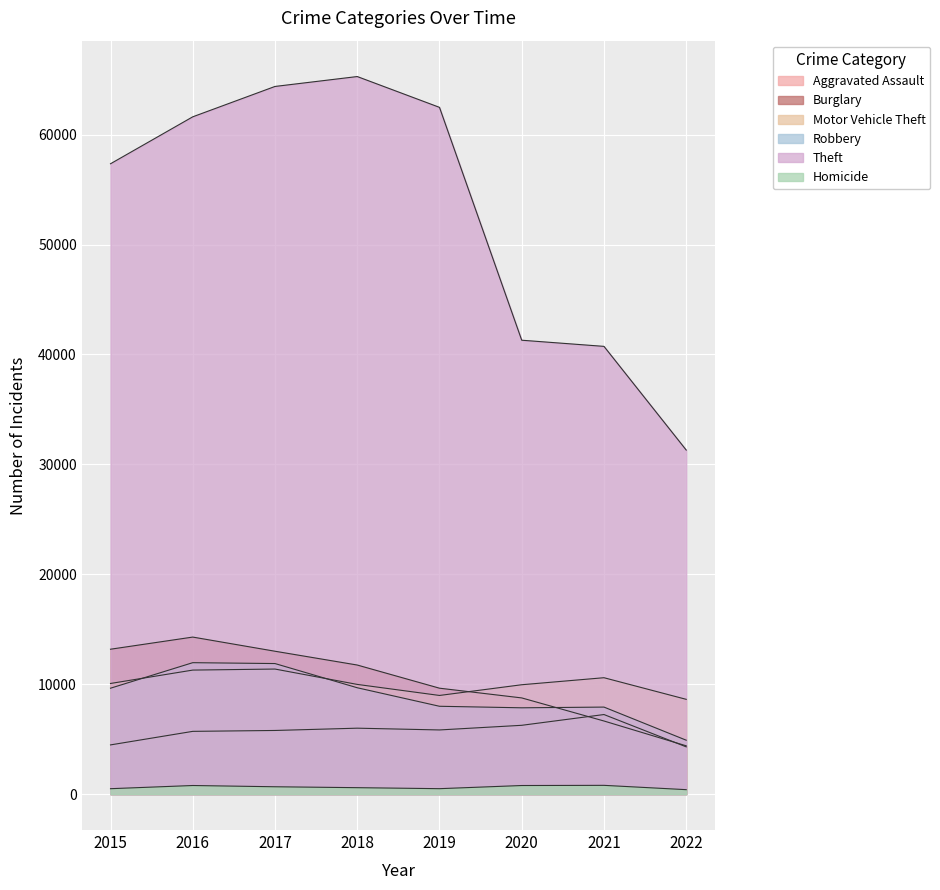

True or false: Motor Vehicle Theft has a value of 18602 at 2021.

False